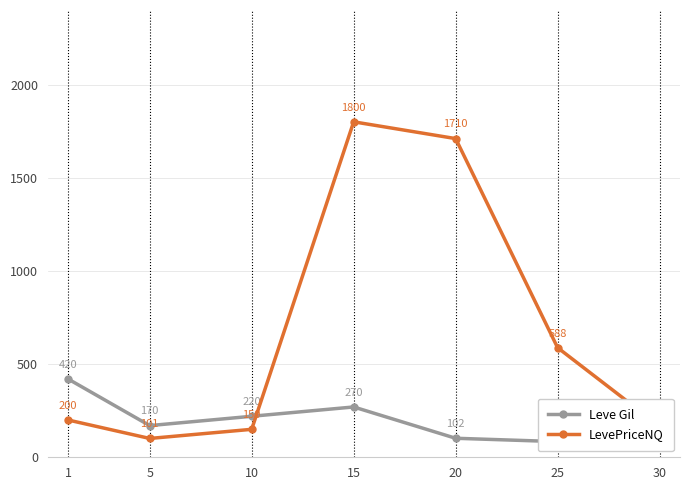

At 10, list the series in order from smallest to largest.

LevePriceNQ, Leve Gil